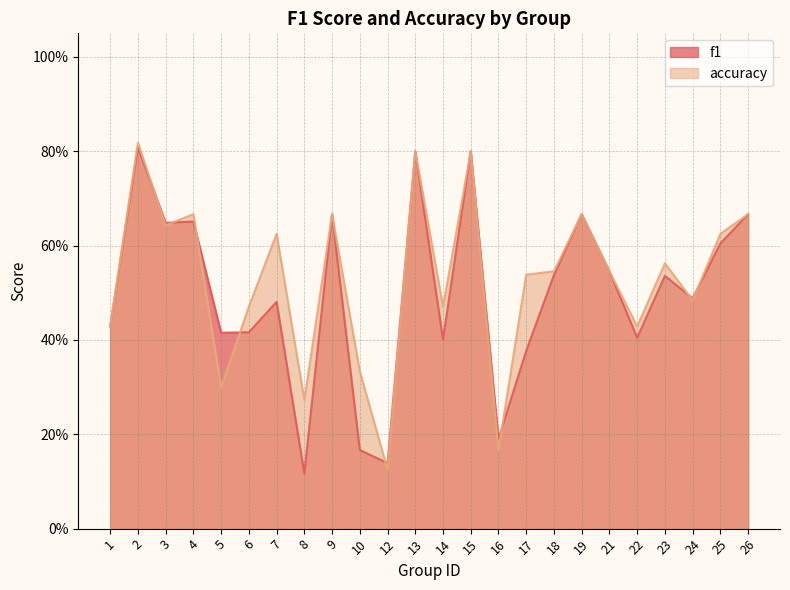

Reading right to left, extract all data points from this chart.

f1: 26=0.7	25=0.6	24=0.5	23=0.5	22=0.4	21=0.5	19=0.7	18=0.5	17=0.4	16=0.2	15=0.8	14=0.4	13=0.8	12=0.1	10=0.2	9=0.7	8=0.1	7=0.5	6=0.4	5=0.4	4=0.7	3=0.6	2=0.8	1=0.4
accuracy: 26=0.7	25=0.6	24=0.5	23=0.6	22=0.4	21=0.5	19=0.7	18=0.5	17=0.5	16=0.2	15=0.8	14=0.5	13=0.8	12=0.1	10=0.3	9=0.7	8=0.3	7=0.6	6=0.5	5=0.3	4=0.7	3=0.6	2=0.8	1=0.4